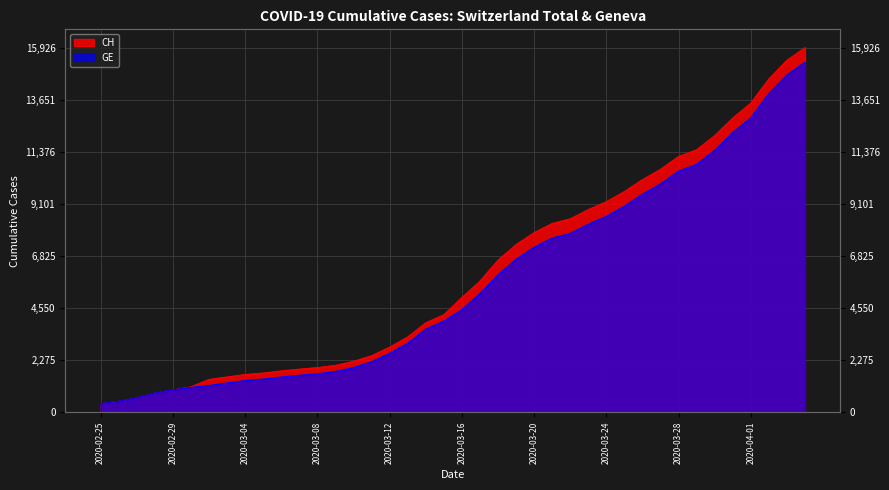

At which label is GE closest to 7829?

2020-03-22